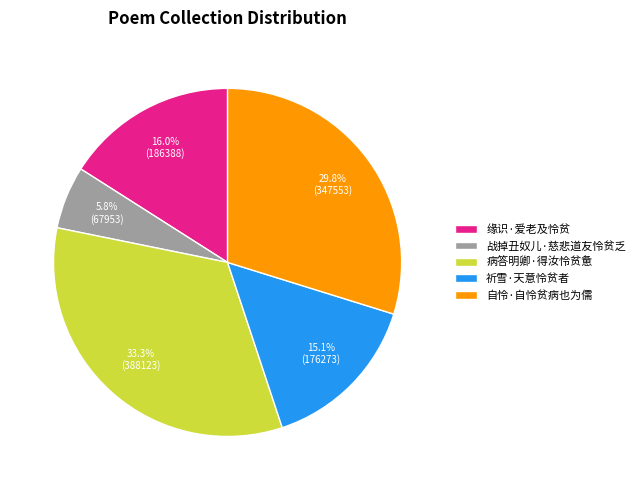

Is there any slice that represents more than half of the pie?

No